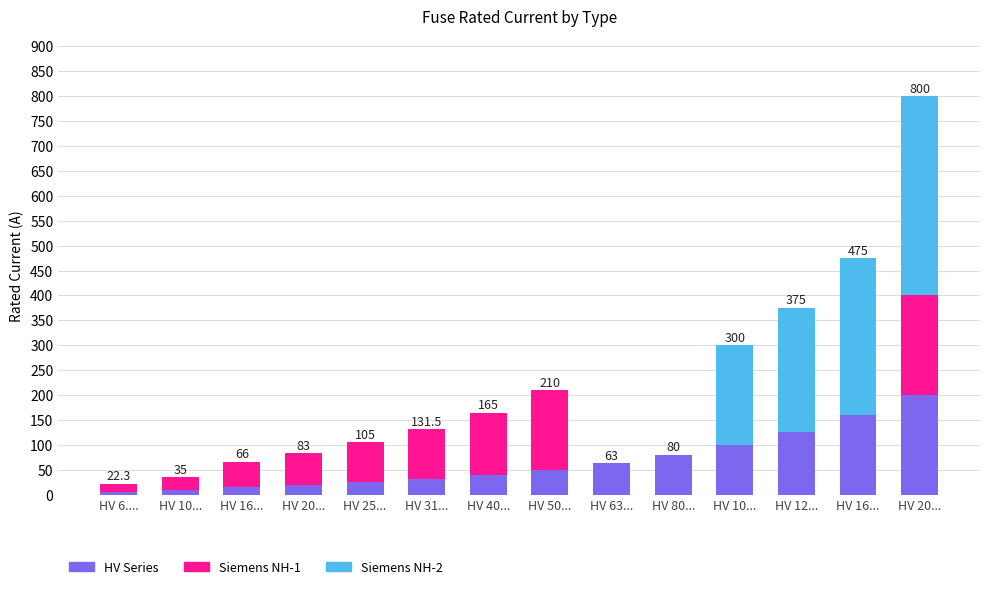

Are the bars horizontal?

No